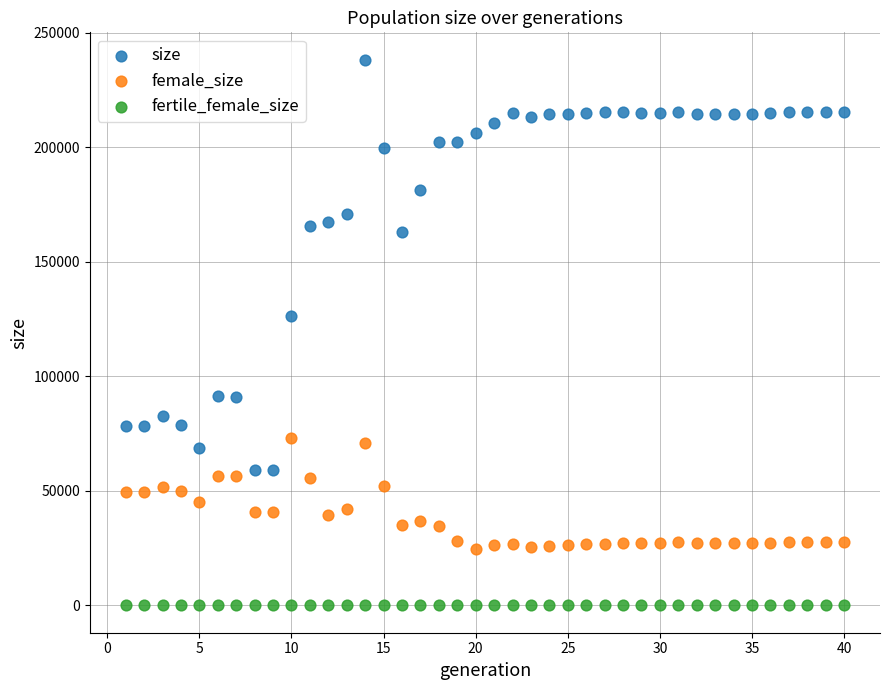

Which series reaches the maximum Y coordinate?

size